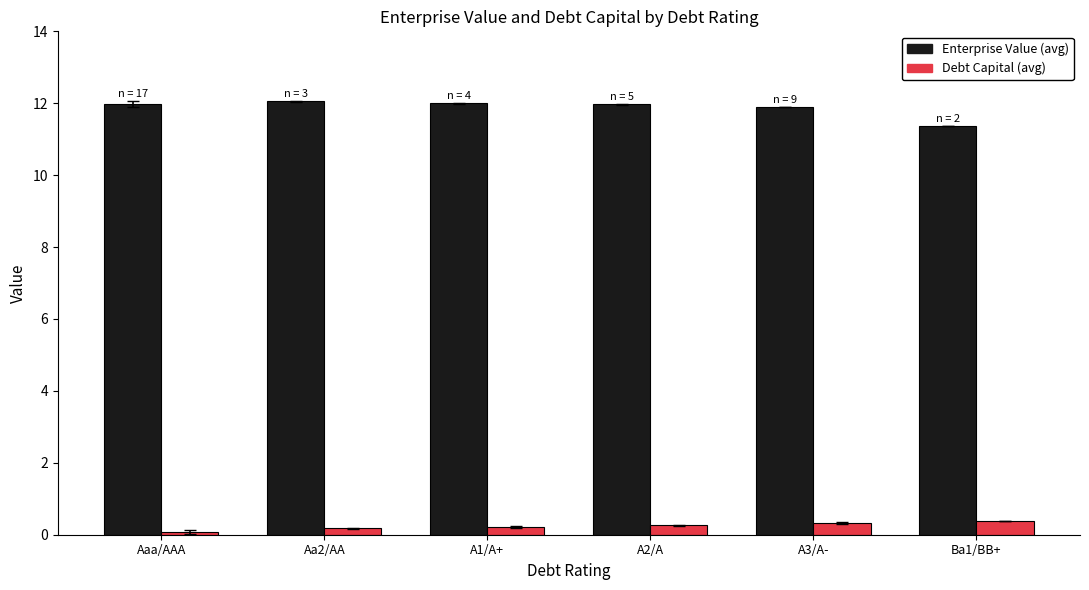

Is it true that Enterprise Value (avg) equals 12.0 at A2/A?

True